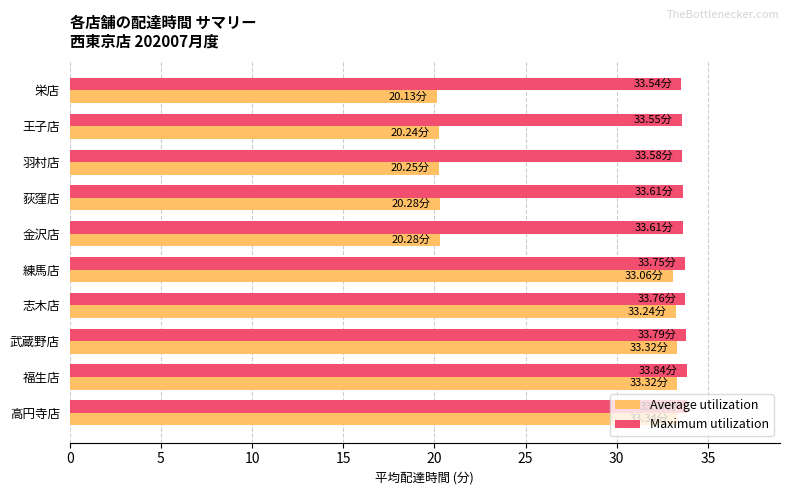

Is the value of Maximum utilization at 志木店 greater than the value of Average utilization at 羽村店?

Yes